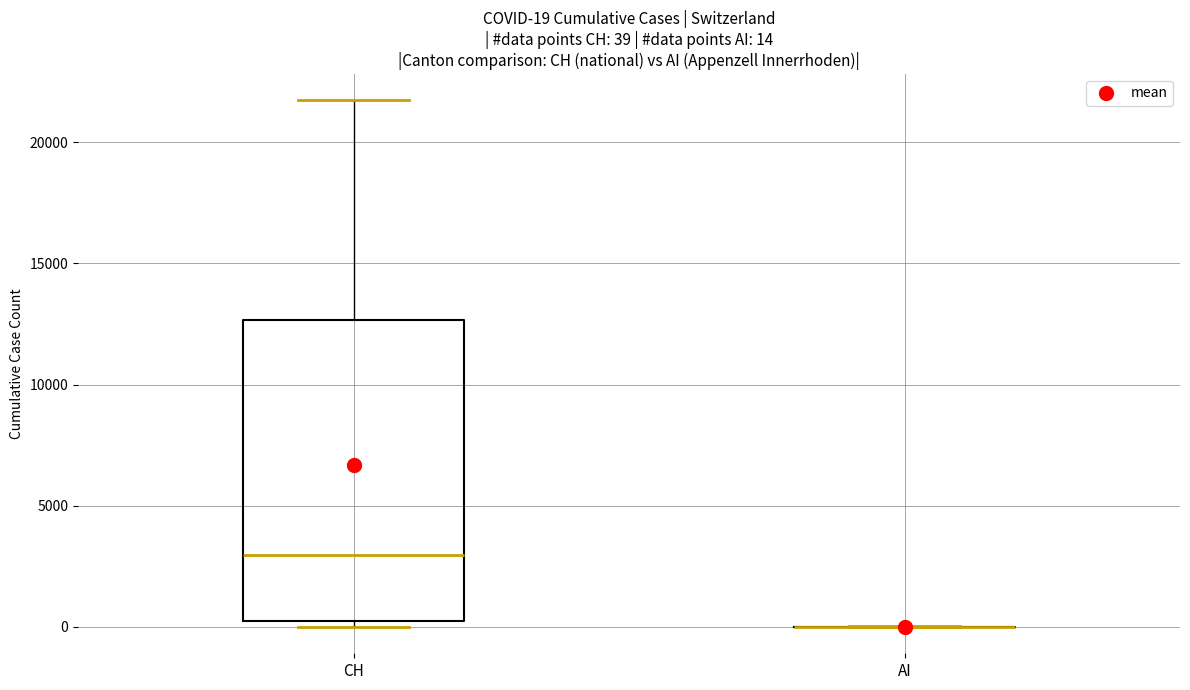

Which box is the tallest, from its lower edge to its upper edge?

CH